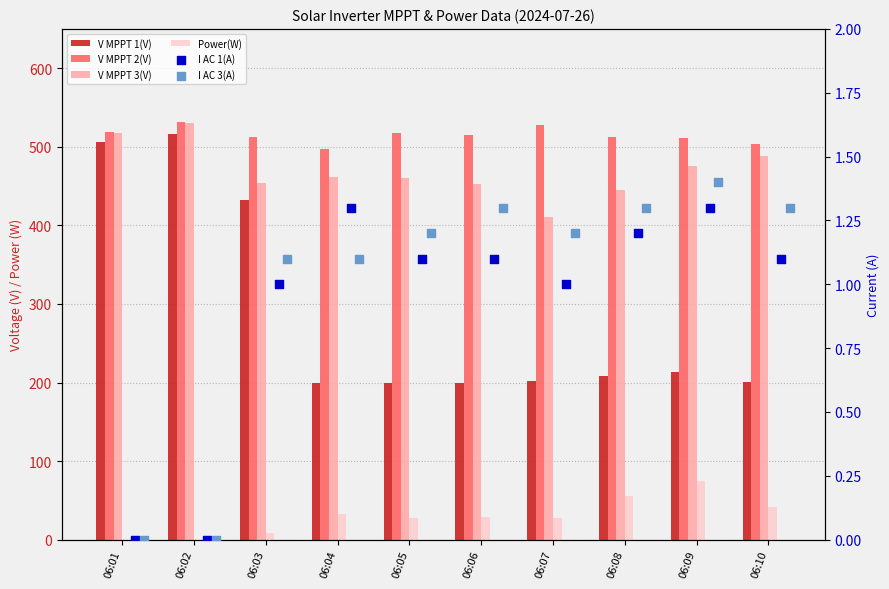

Is the value of I AC 1(A) at 06:10 greater than the value of V MPPT 1(V) at 06:10?

No